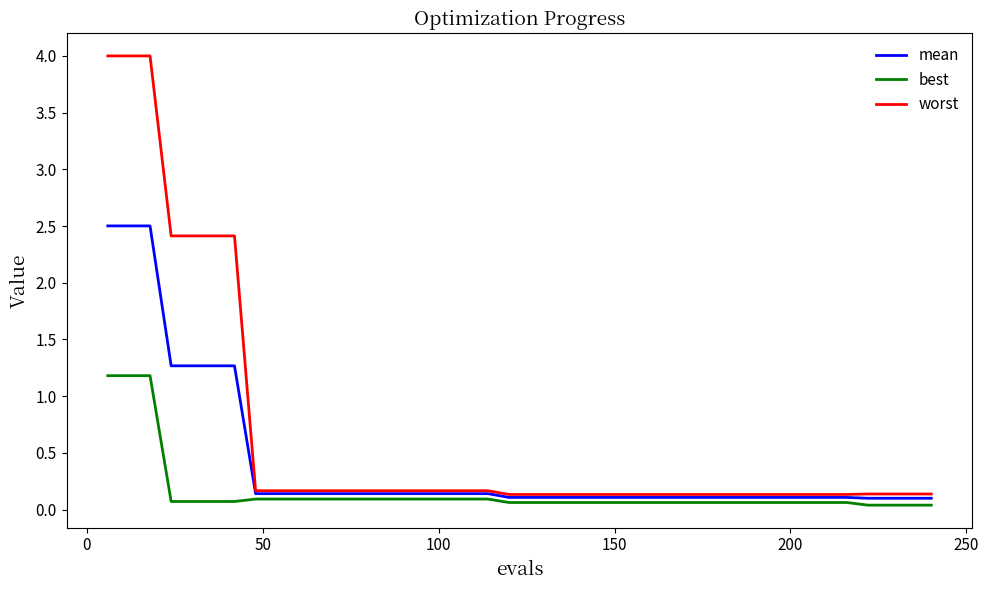

What is the lowest value of the mean series?

0.1